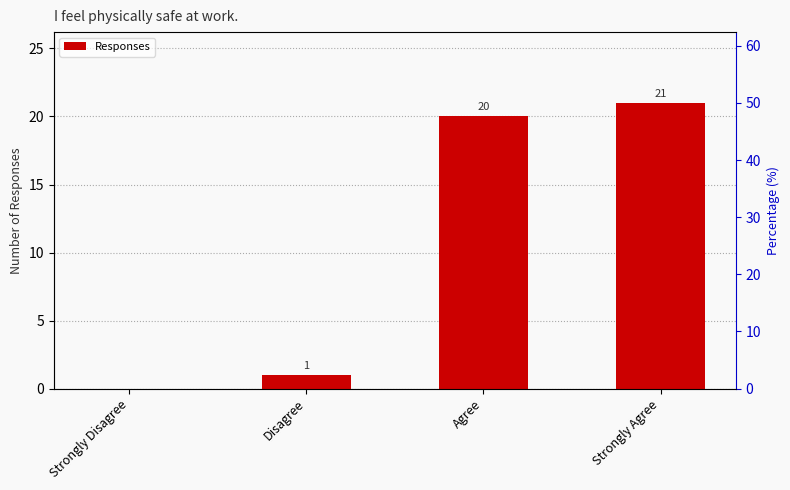

How many bars are there in total?

4